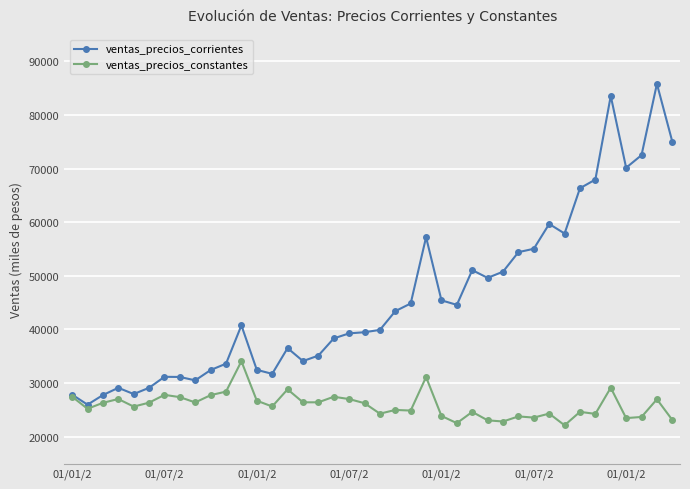

Which series has the largest total across all categories?

ventas_precios_corrientes